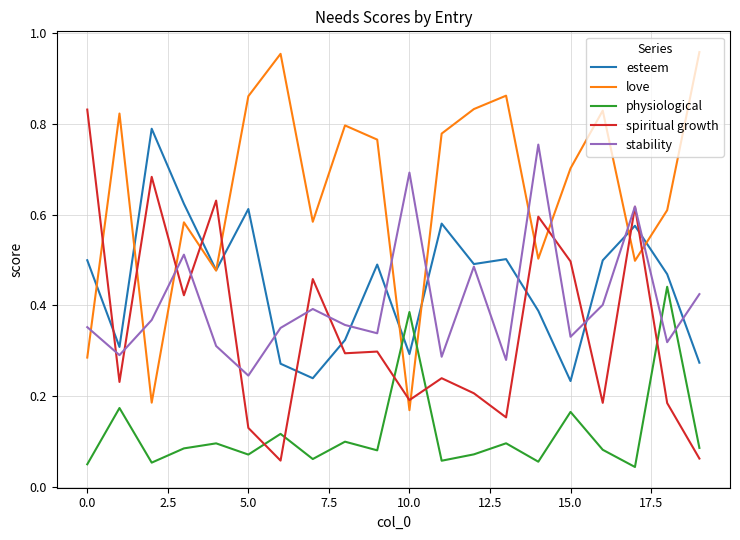

True or false: spiritual growth and physiological intersect in this chart.

True